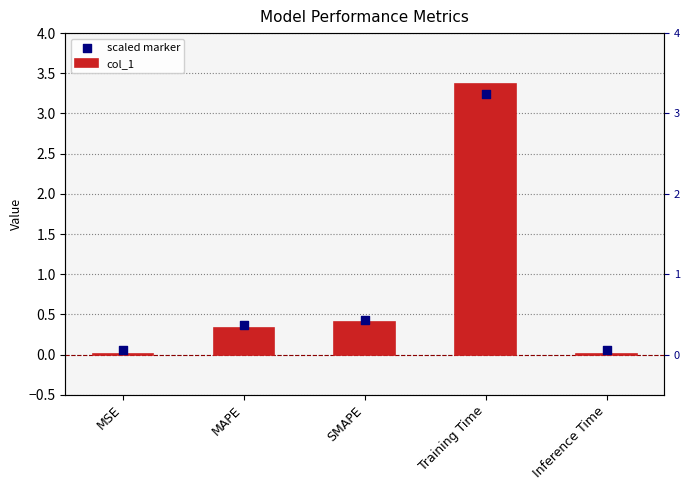

At how many categories does at least one series exceed 1?

1